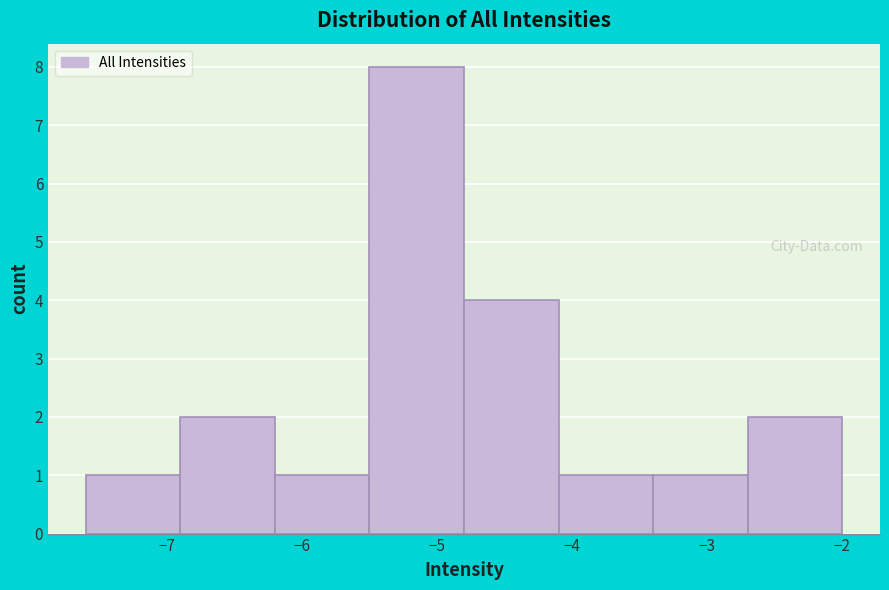

Over which range of the x-axis is the bar tallest?

-5.5 to -4.8